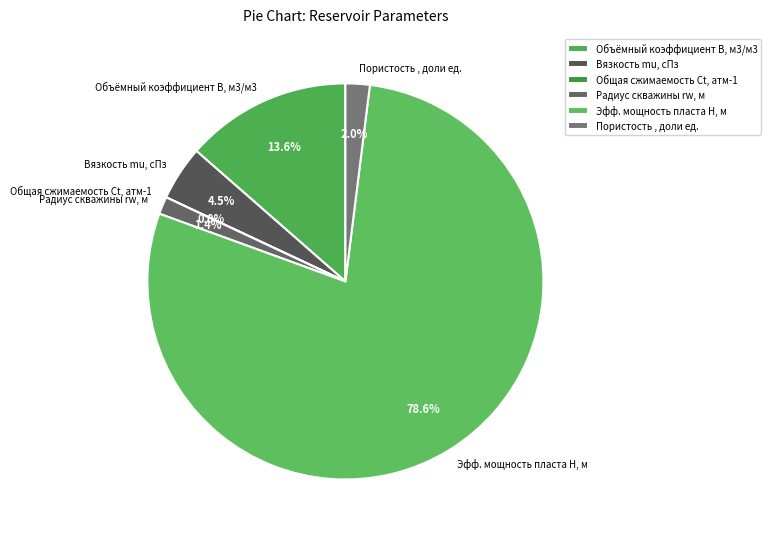

Between Объёмный коэффициент B, м3/м3 and Пористость , доли ед., which is larger?

Объёмный коэффициент B, м3/м3